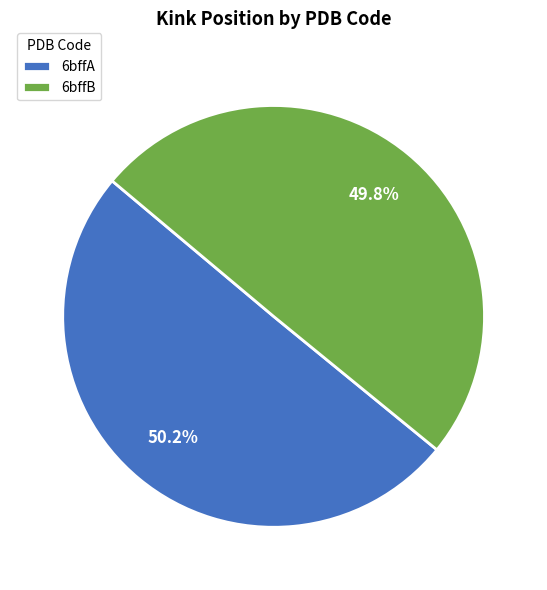

Approximately how many times larger is the value at 6bffB compared to 6bffA?

1.0